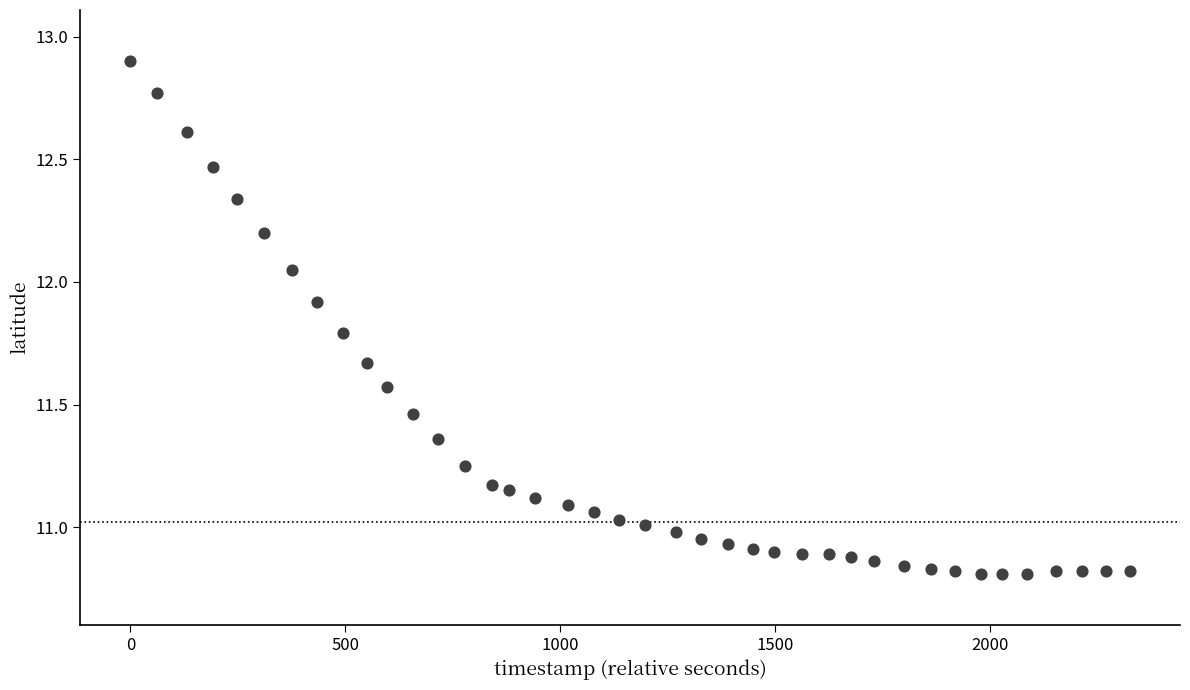

What is the range of Y values (max minus min)?

2.1